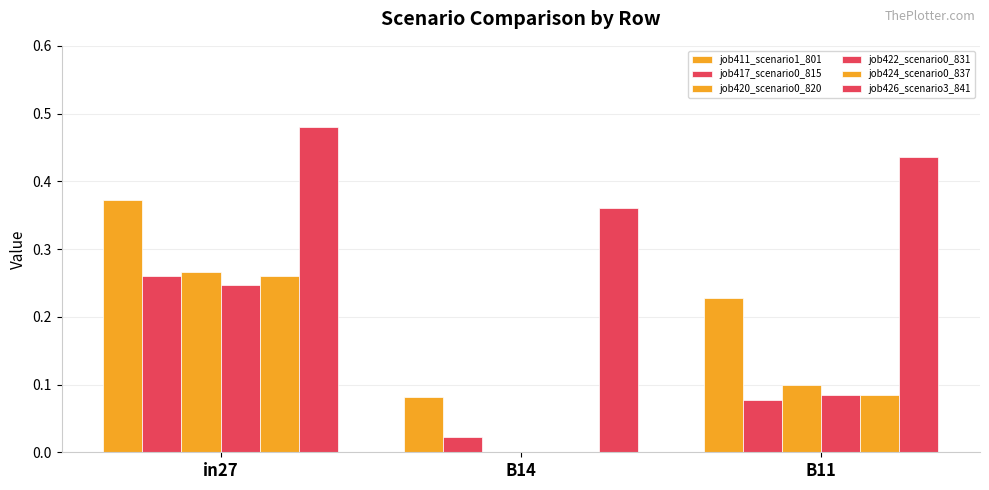

How many data points does each series have?

3